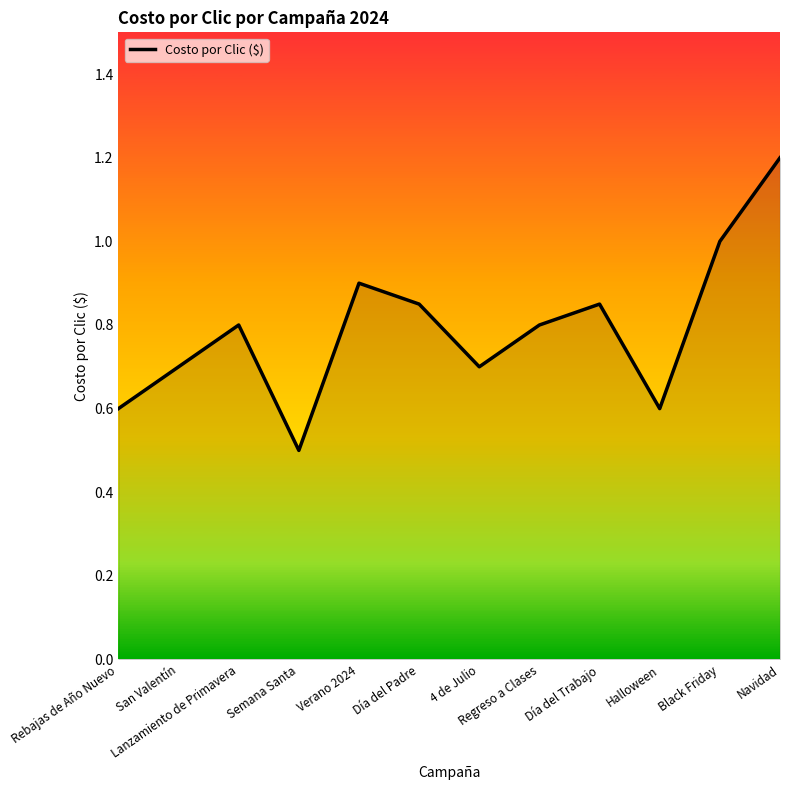

What is the sum of all values?

9.5